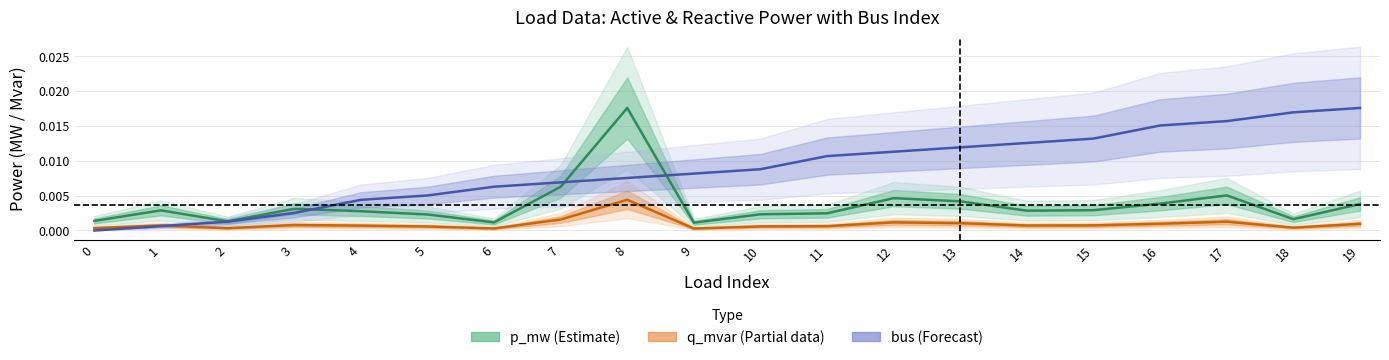

True or false: p_mw (Estimate) has more than 2 points higher than both neighbors.

True